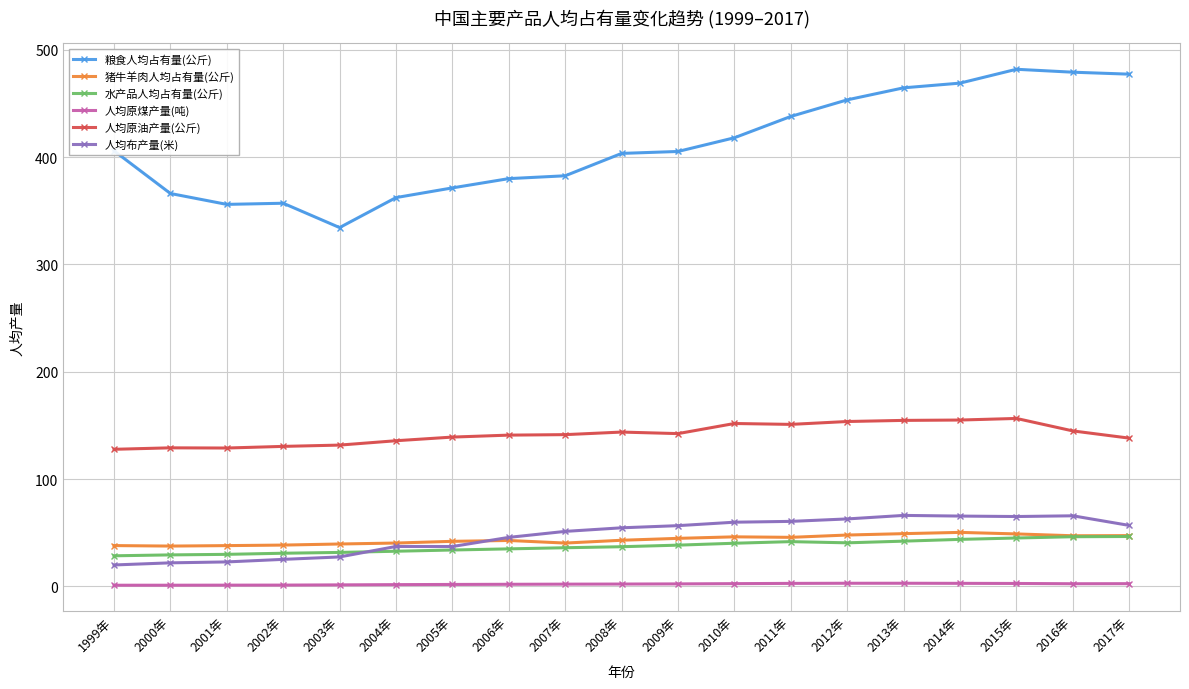

What is the sum of the 人均布产量(米) values at 2009年 and 2005年?

93.7